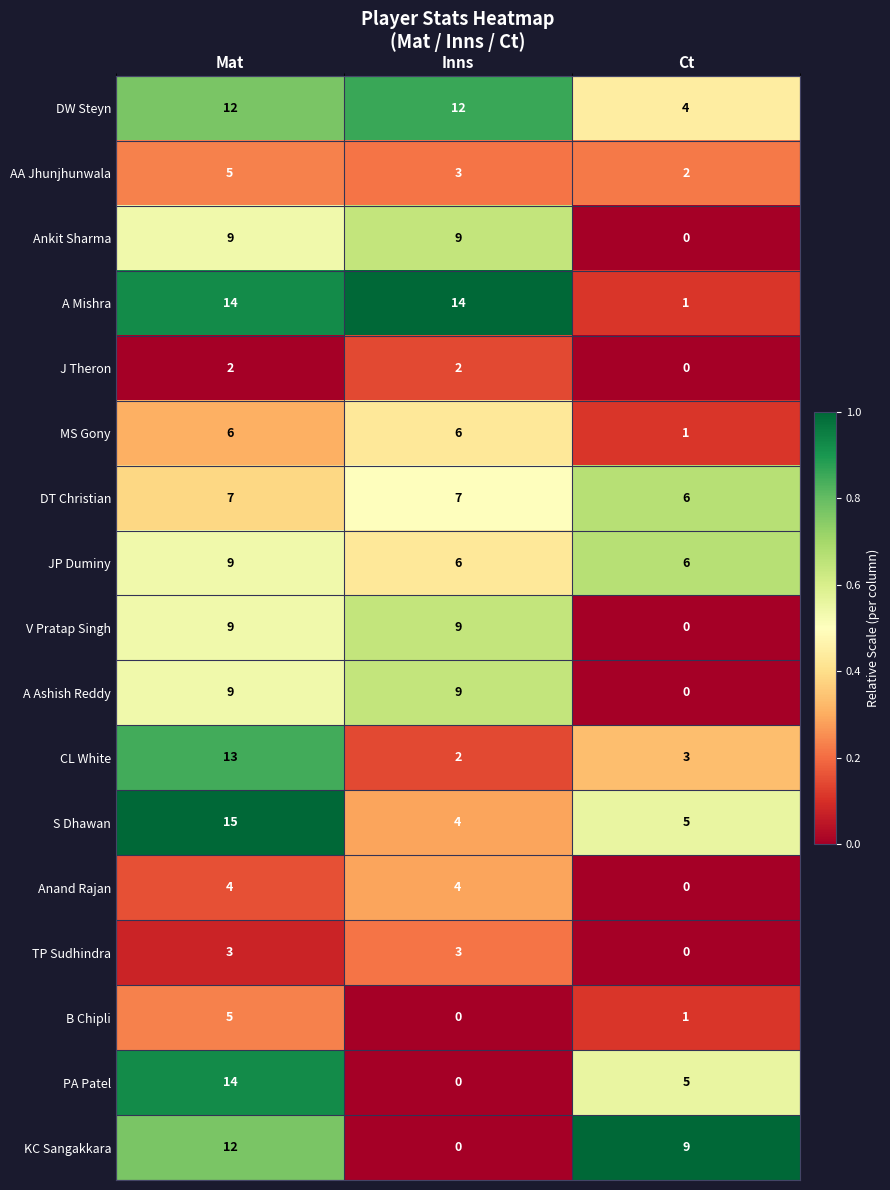

Rank the categories by B Chipli value from highest to lowest.

Mat, Ct, Inns